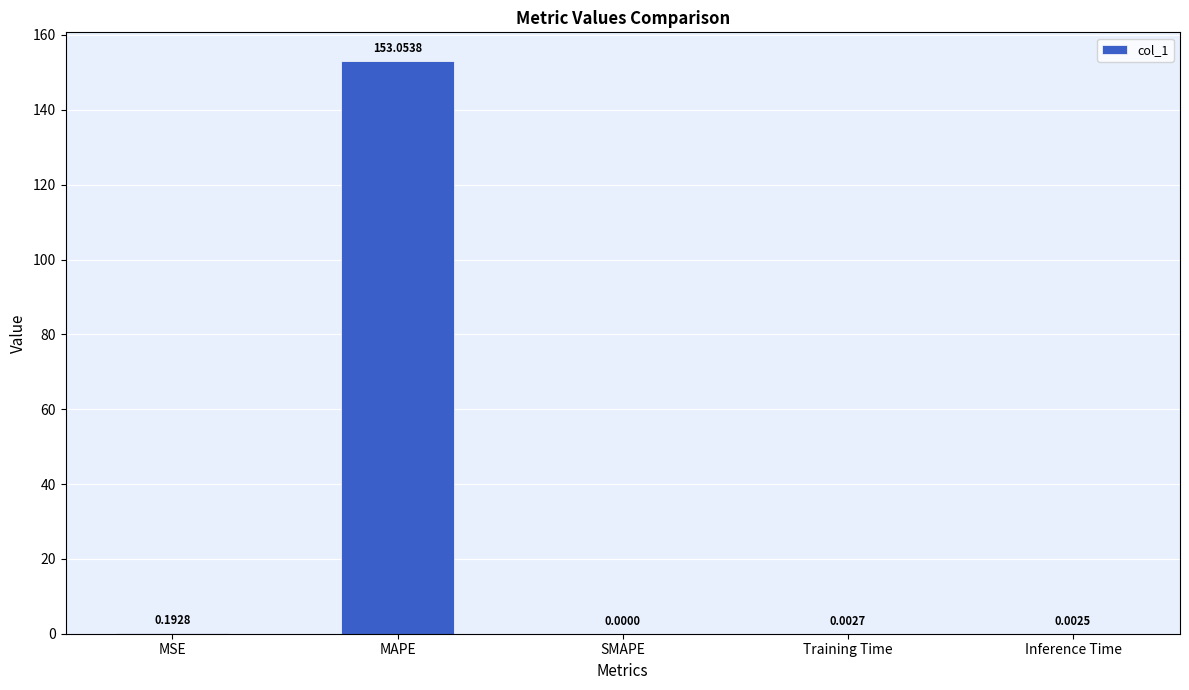

Which has a higher value, MSE or Inference Time?

MSE